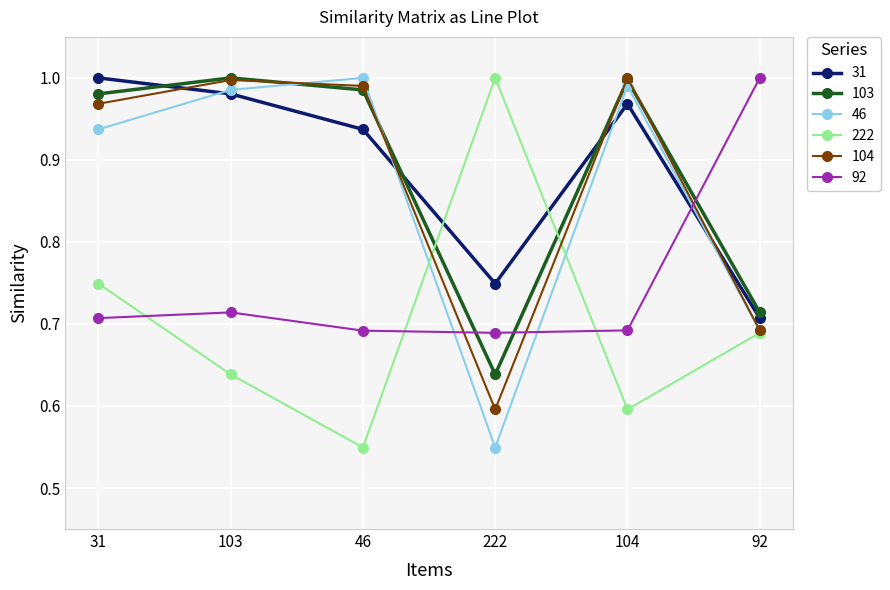

Is the value of 103 at 222 greater than the value of 92 at 92?

No